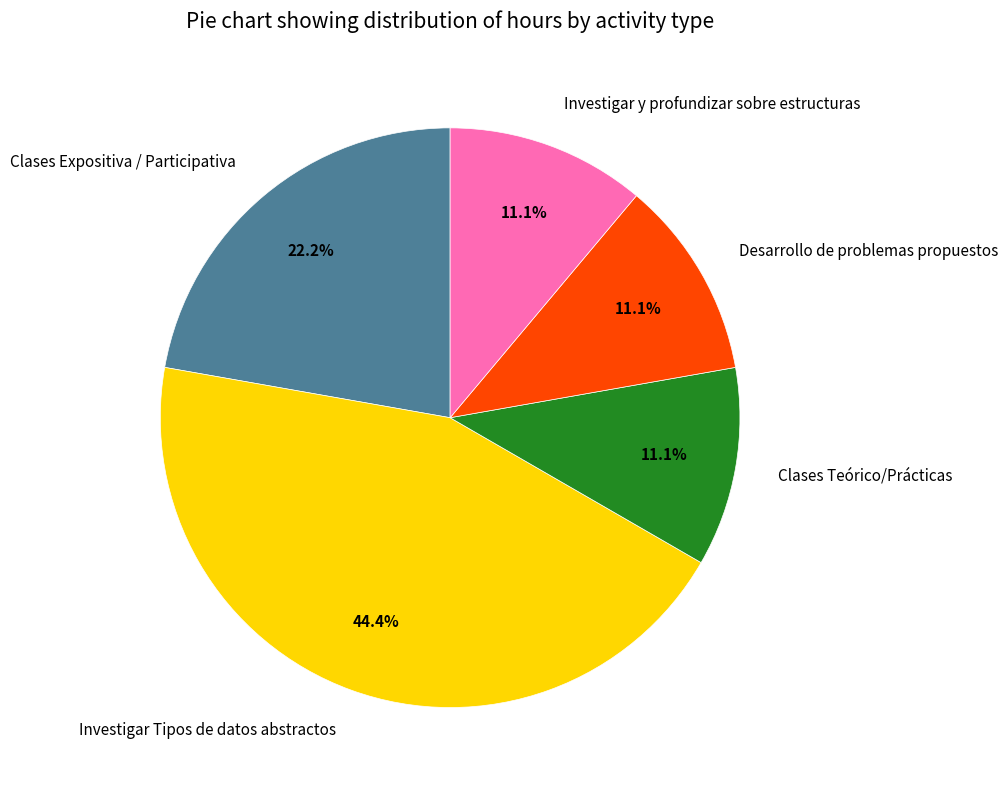

What percentage is the Clases Expositiva / Participativa slice, to the nearest percent?

22%